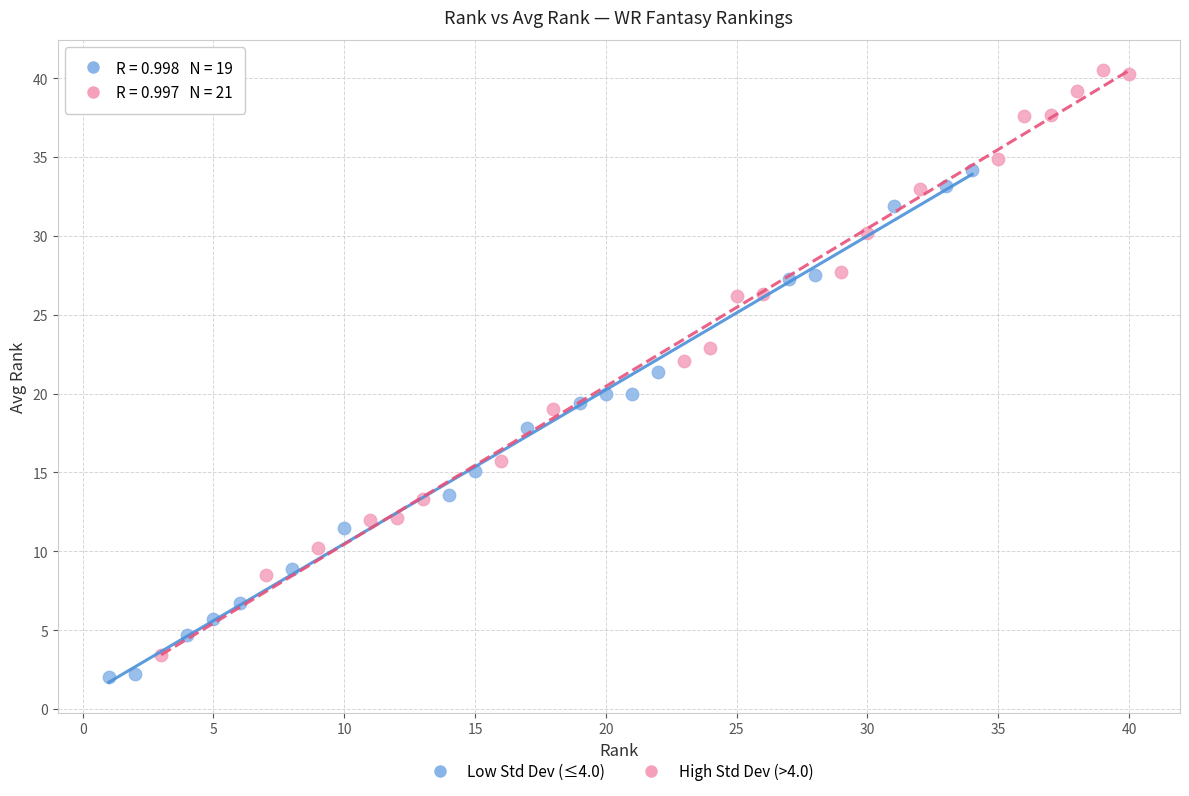

Which series reaches the minimum Y coordinate?

Low Std Dev (≤4.0)